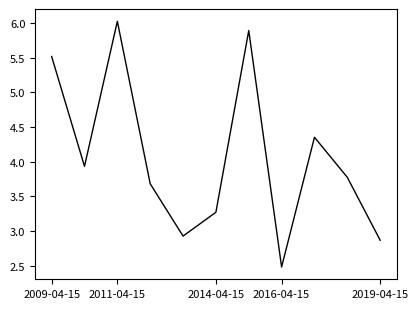

What is the average value?

4.1